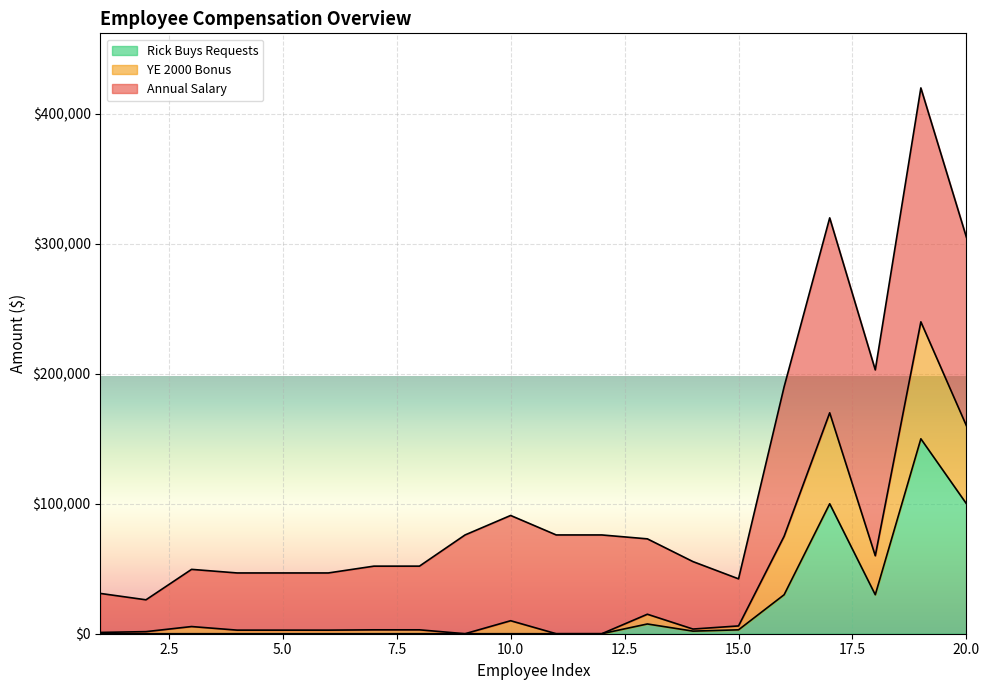

True or false: Rick Buys Requests and YE 2000 Bonus cross at least once.

False